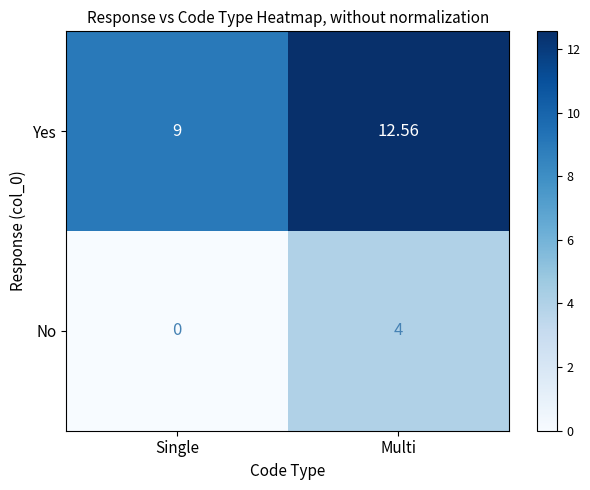

List the series in order of their overall mean, highest first.

Yes, No